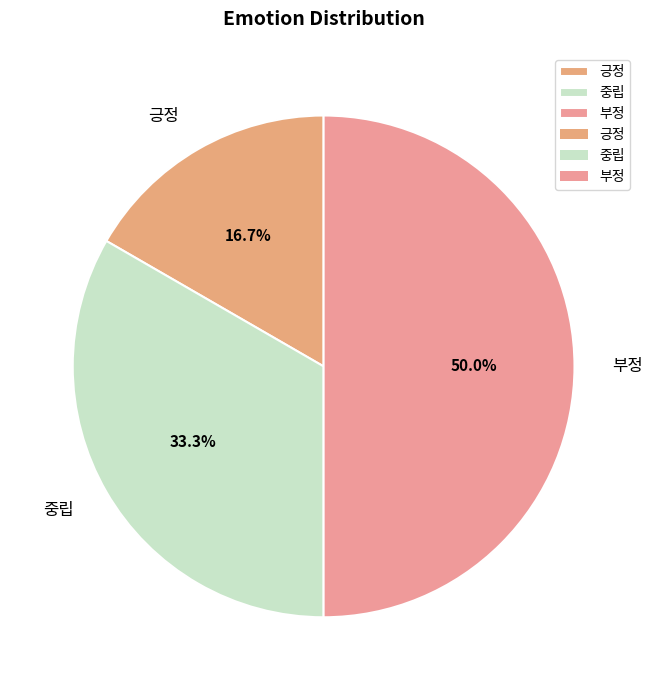

What portion of the pie excludes 긍정?

83.3%